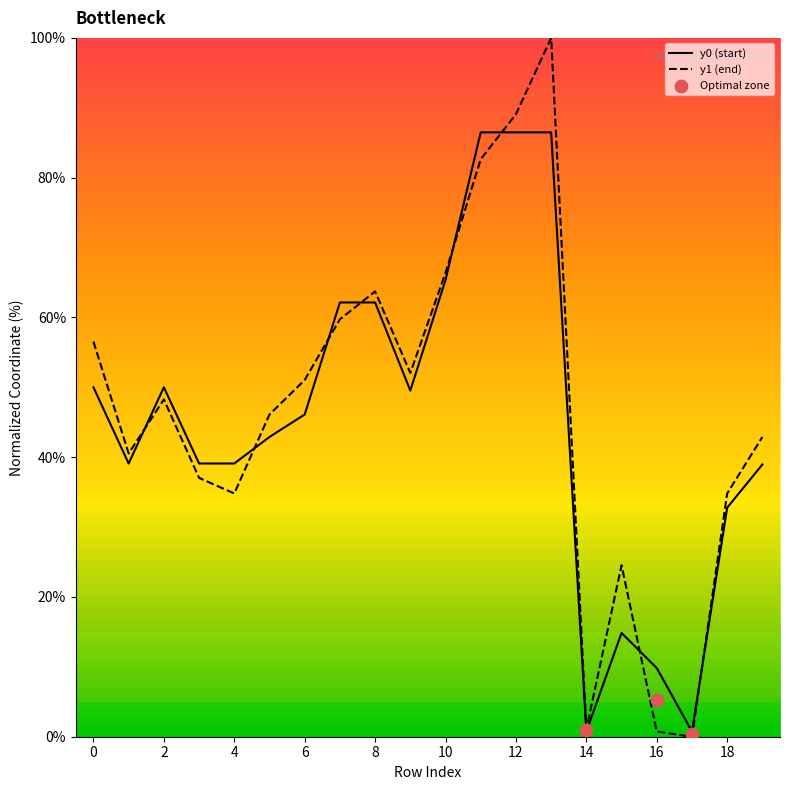

Is the value of y0 at 19 greater than the value of y1 at 11?

No